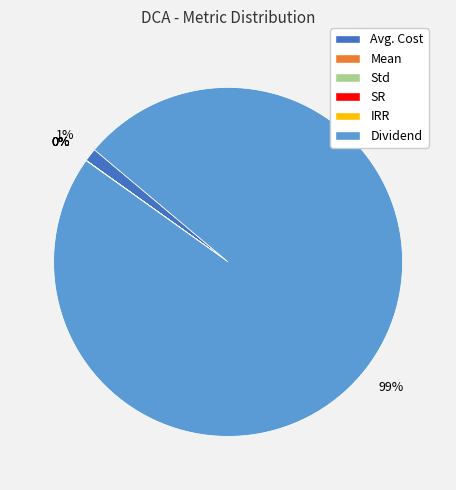

Does any single category account for the majority?

Yes